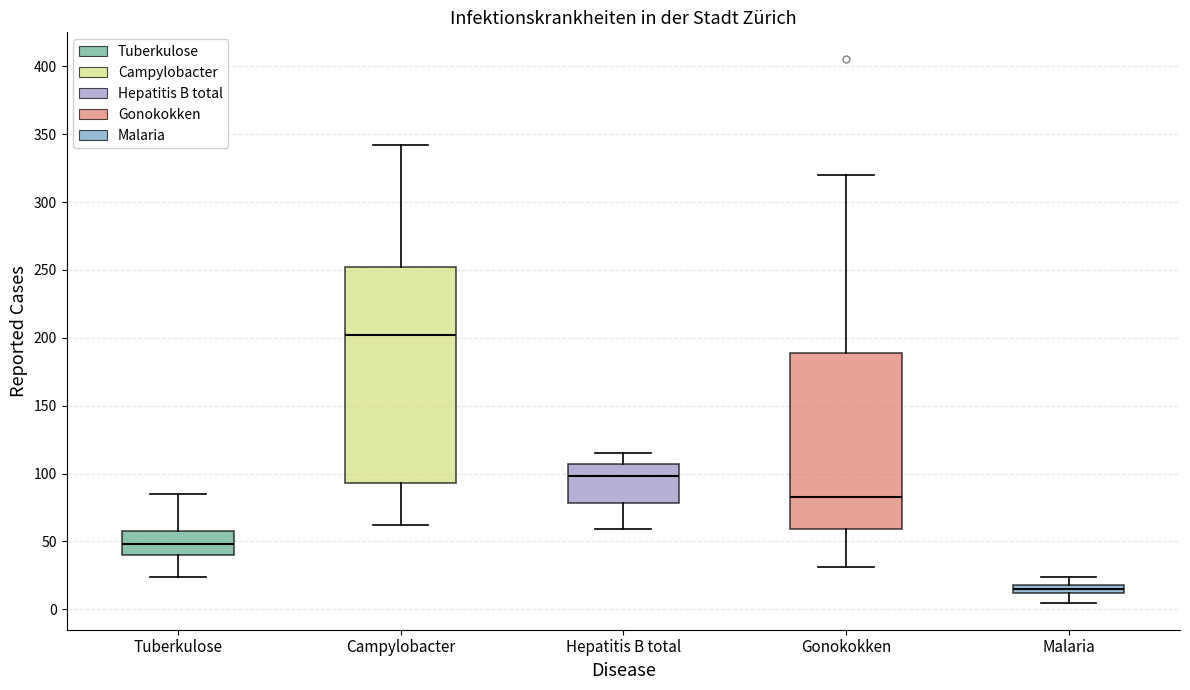

Where is the lower edge of the box for Campylobacter on the y-axis? The values are not printed on the chart, so give them approximately, as read against the axis.

95